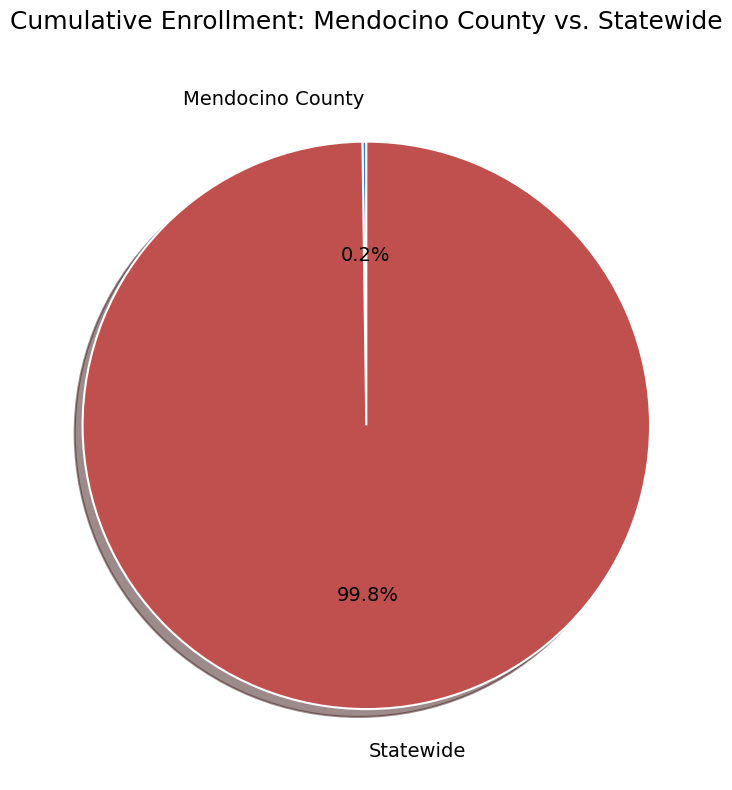

Which category has the biggest portion of the pie?

Statewide